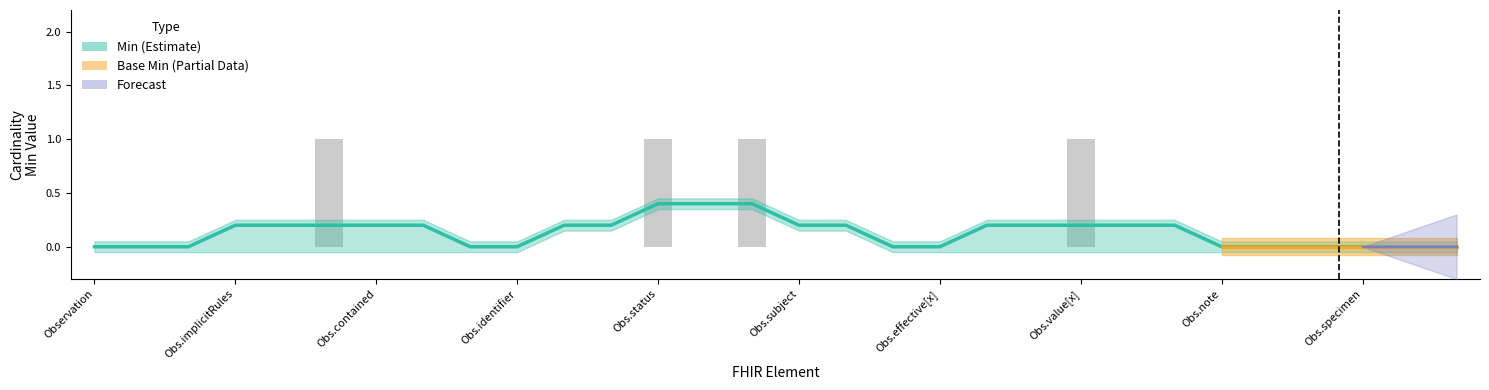

Are the bars grouped side by side (vs. stacked)?

No